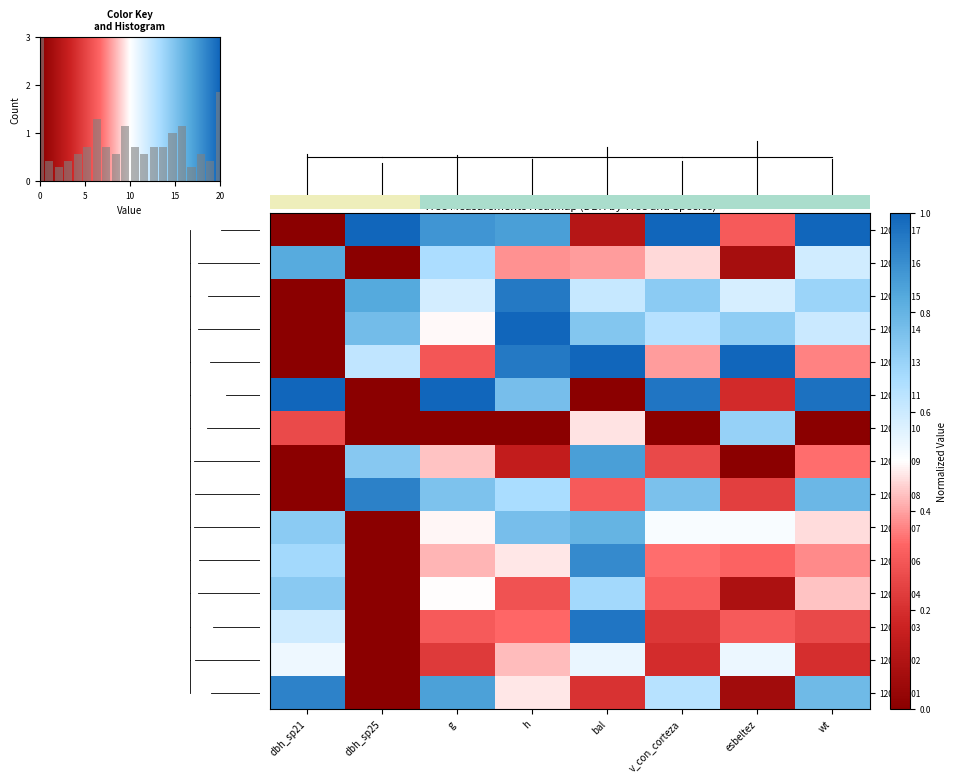

Which series has the largest range (max minus min)?

row_0